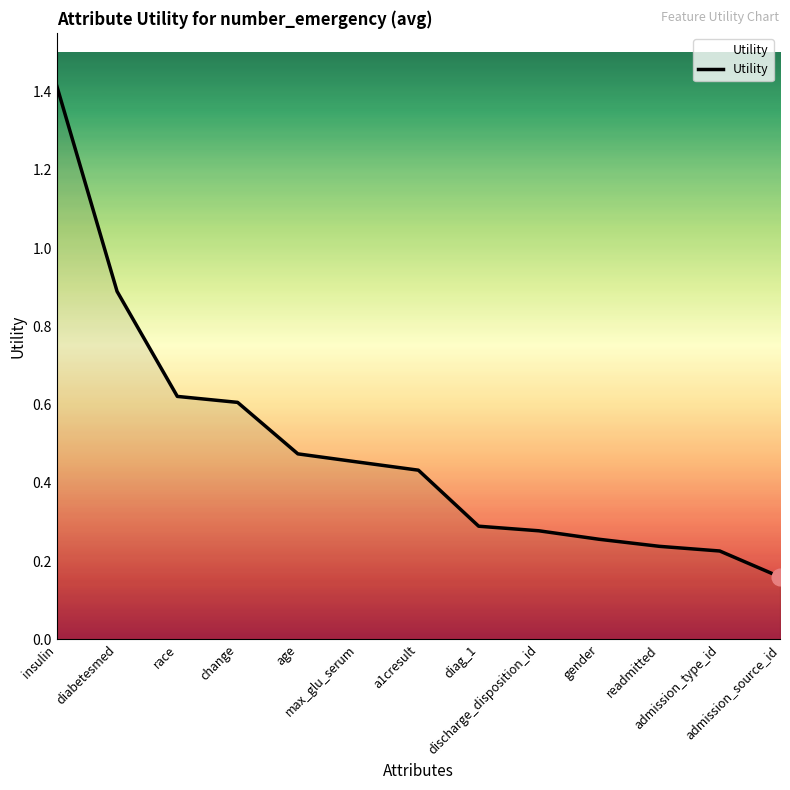

How many series are shown in this chart?

1